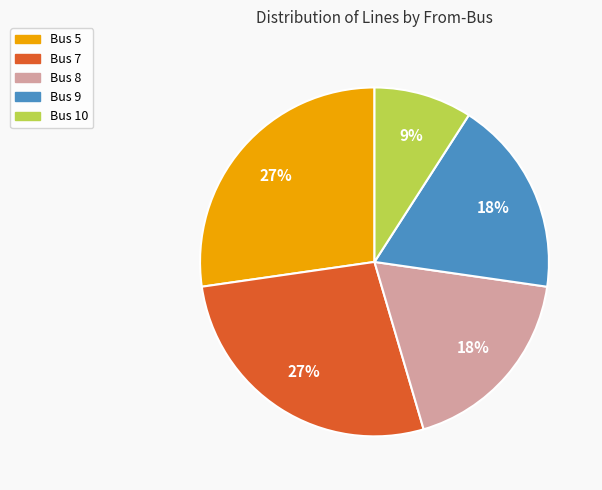

True or false: Bus 5 accounts for 27% of the total.

True